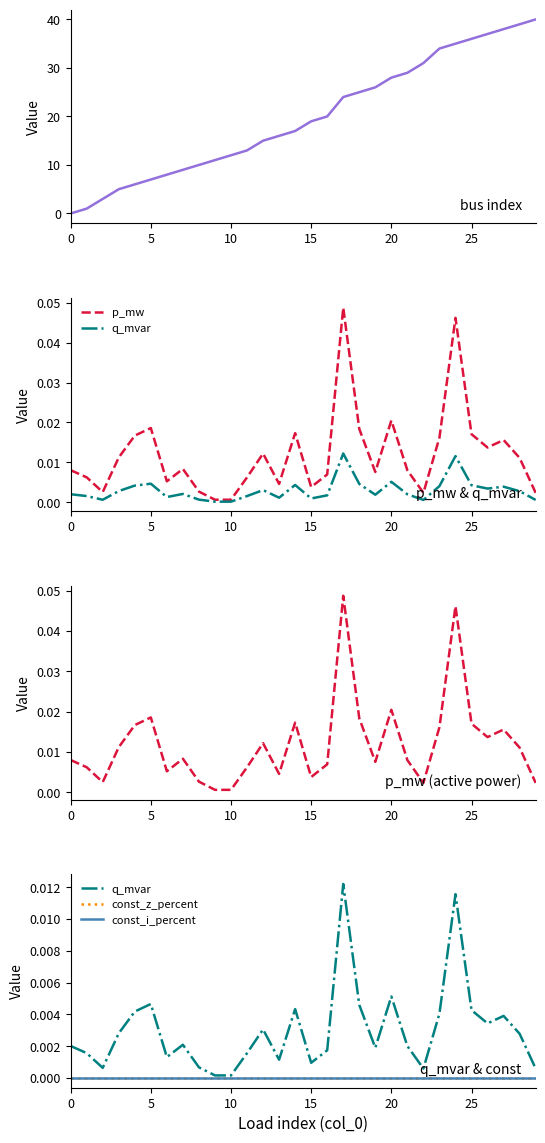

How many lines are shown in the chart?

5